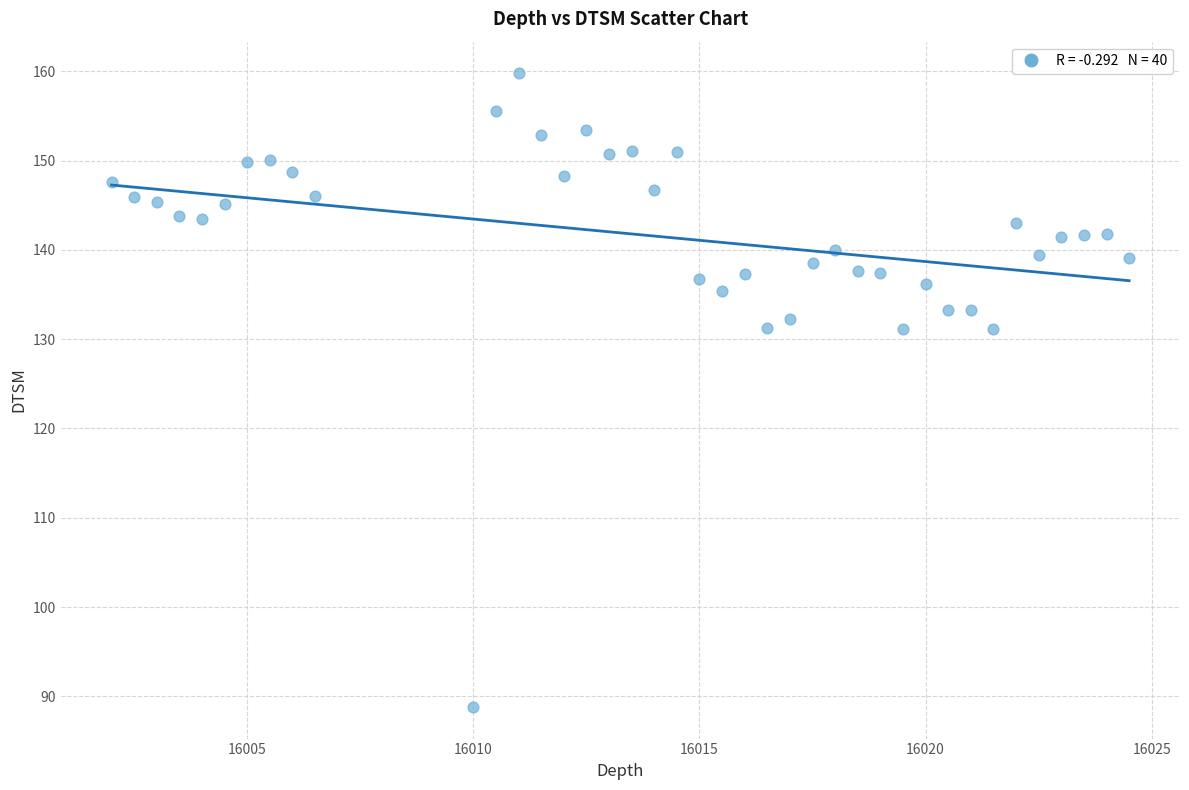

What is the range of Y values (max minus min)?

71.0